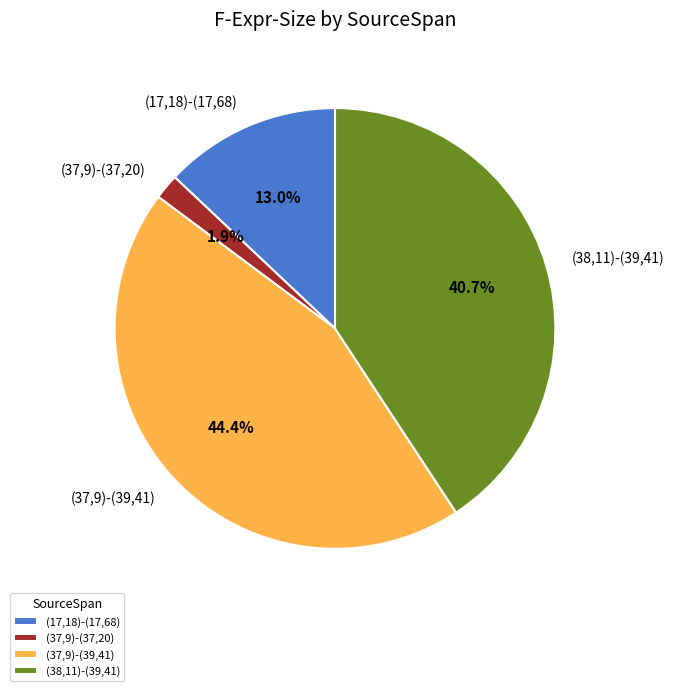

Combined, what portion of the pie is (37,9)-(37,20) and (37,9)-(39,41)?

46.3%